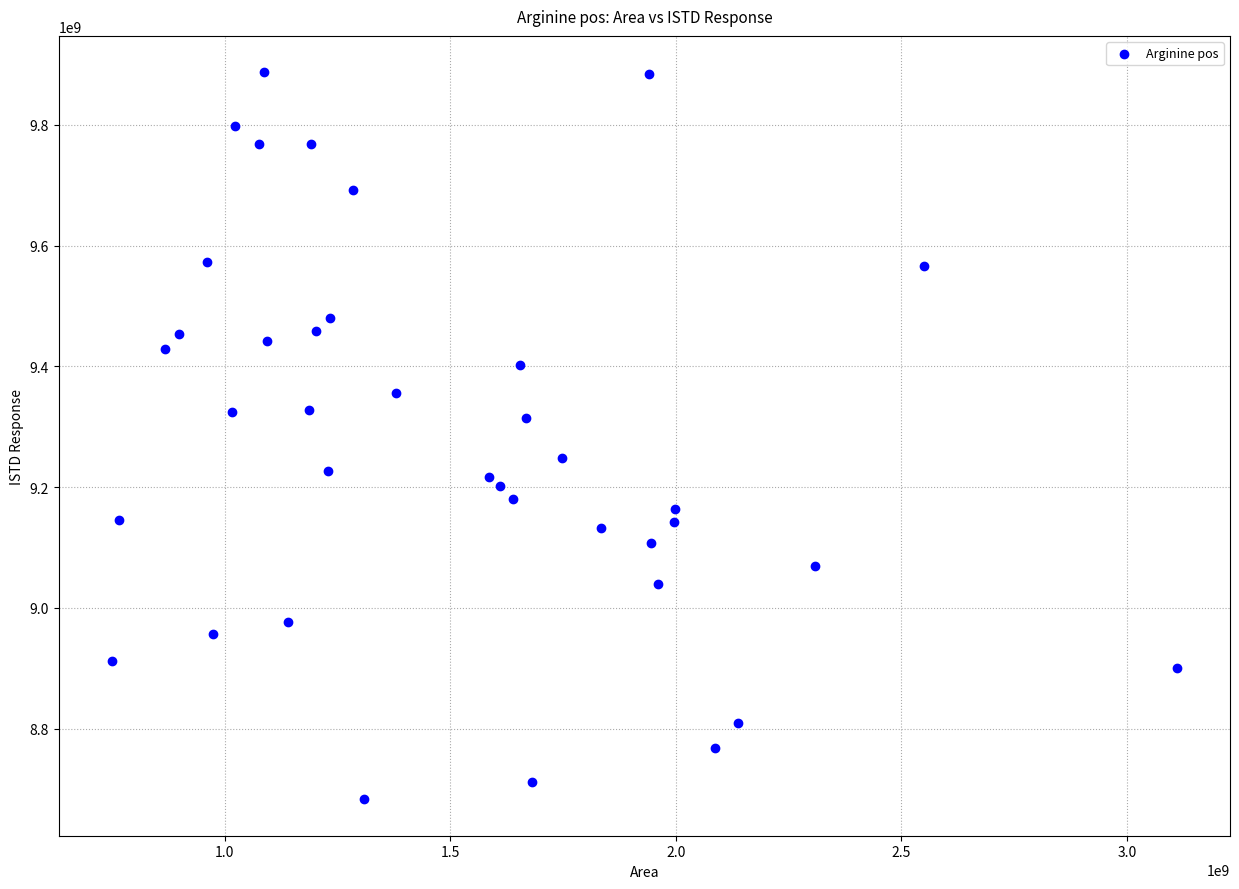

What is the range of Y values (max minus min)?

1204123982